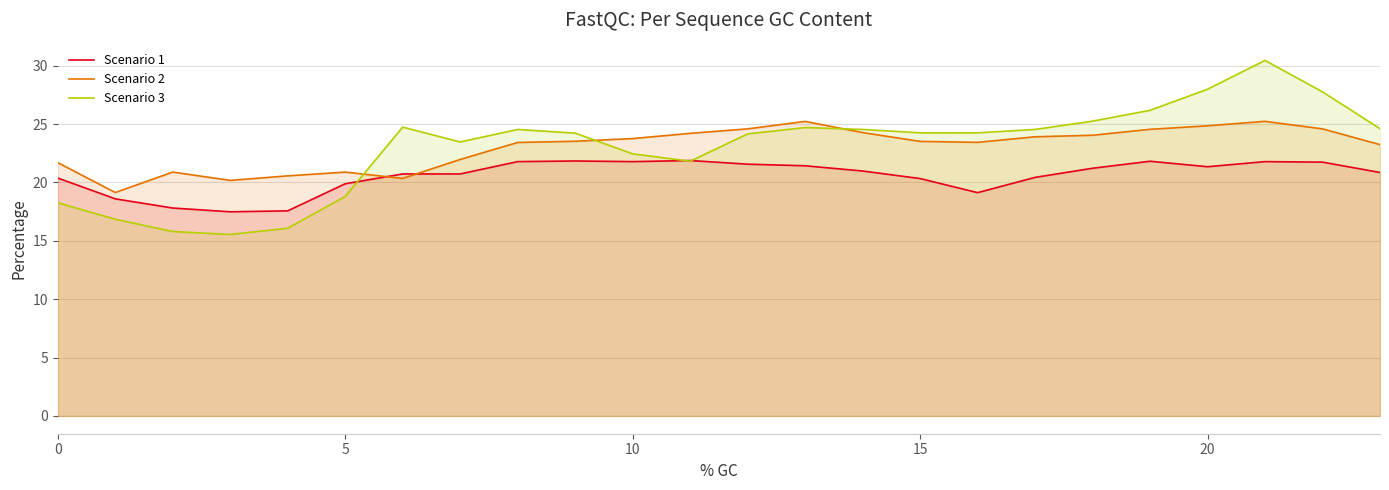

The Scenario 2 series shows 9.7 at 19. True or false?

False